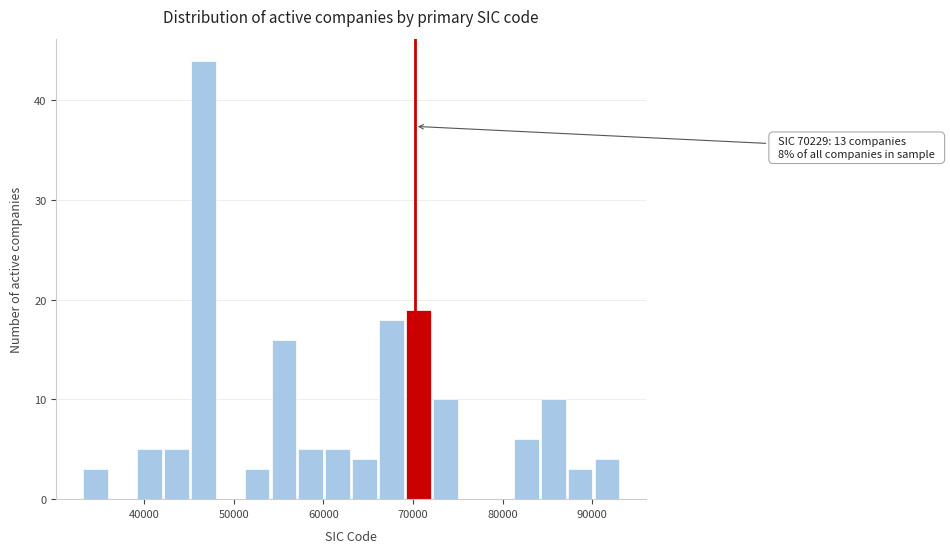

Read against the x-axis, roughly where is the centre of the tallest bar?

47000